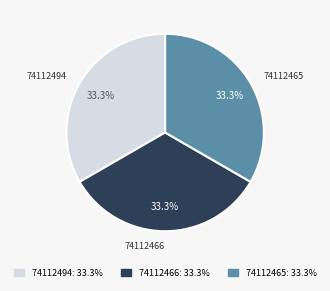

What is the ratio of the value at 74112465 to the value at 74112466?

1.0